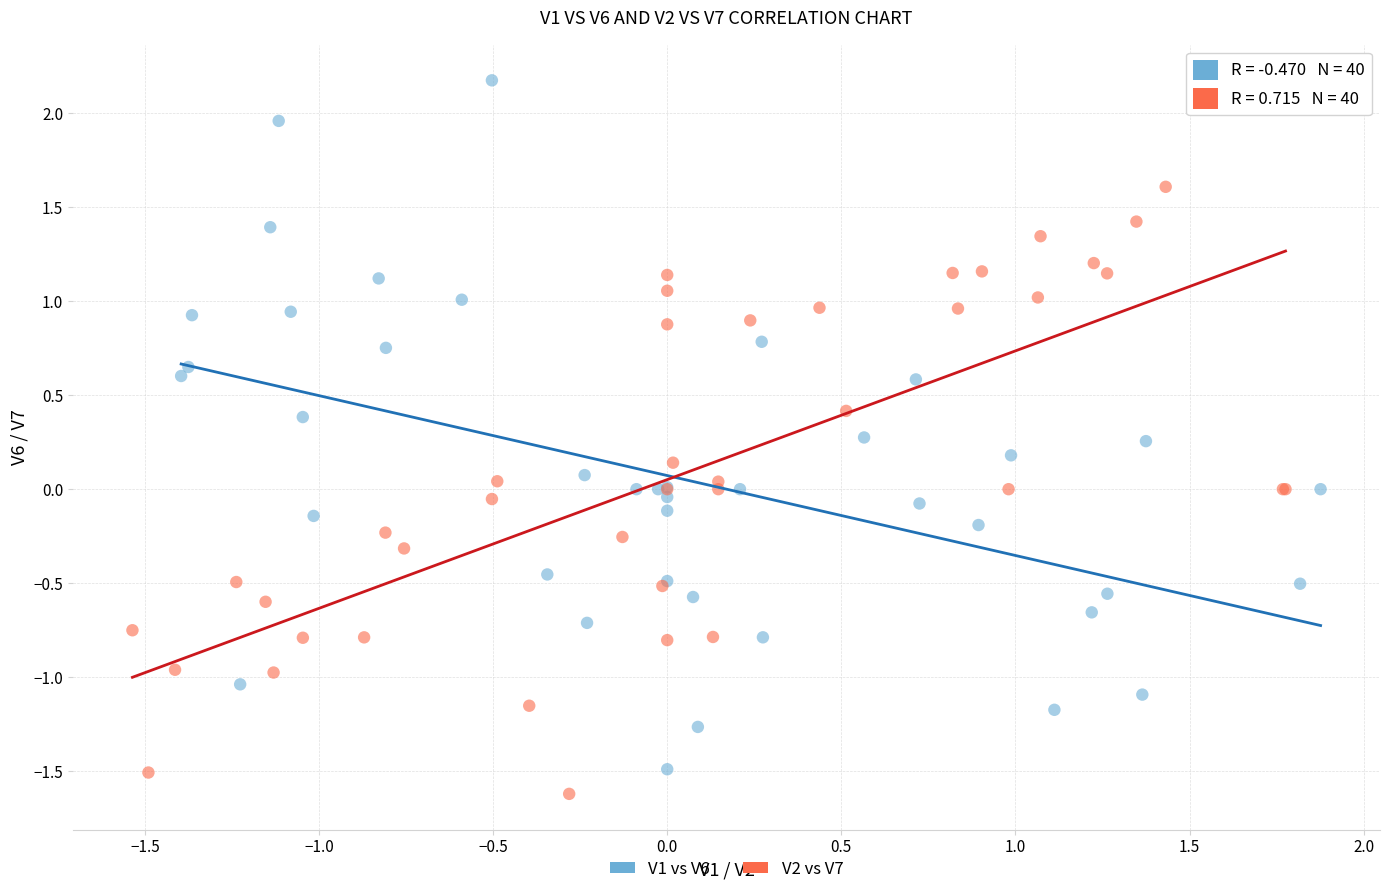

What are all the series names shown in the legend?

V1 vs V6, V2 vs V7